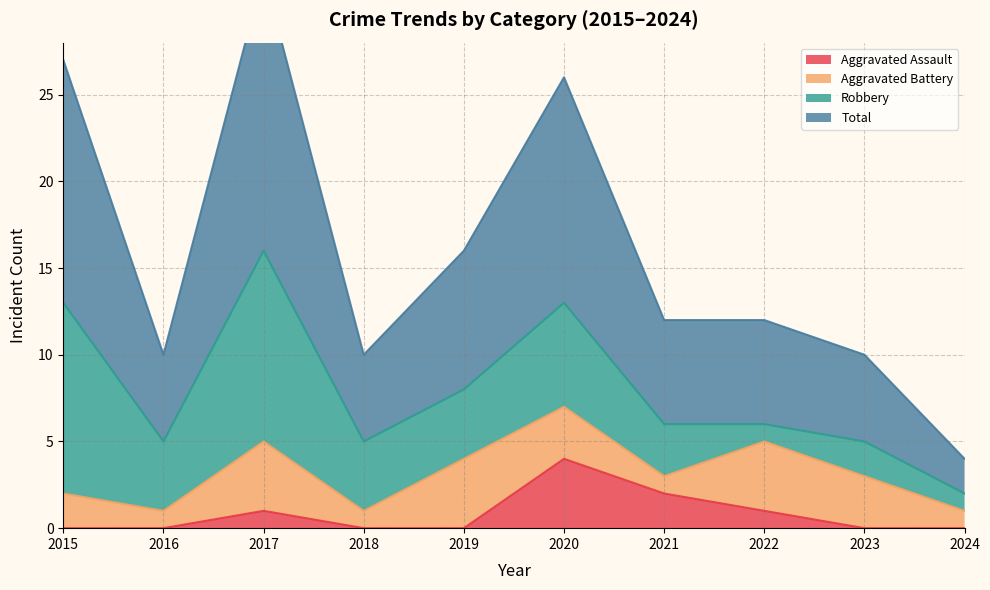

What is the sum of all Total values?

159